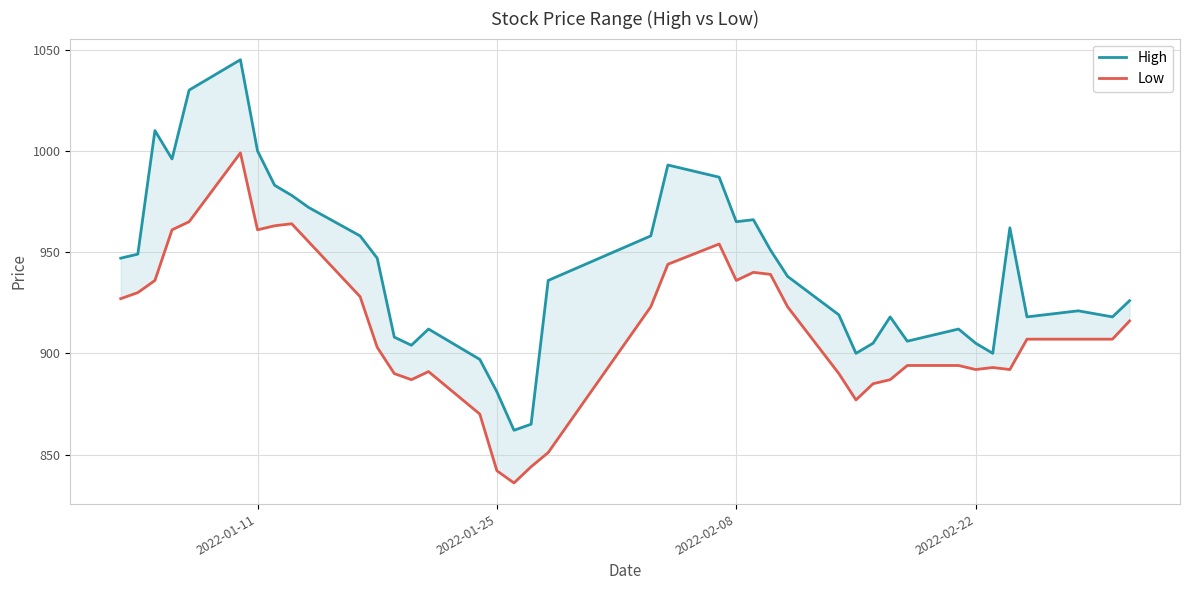

Which series has the widest spread of values?

High